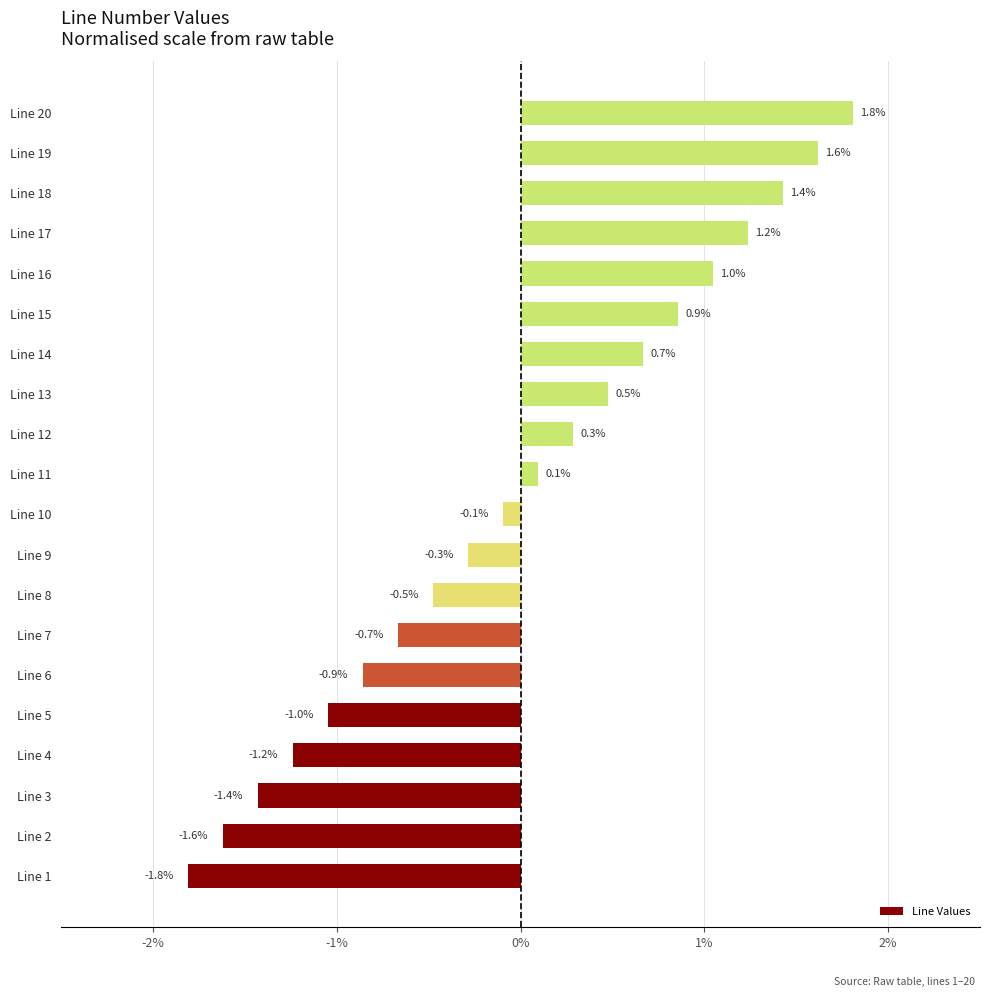

Reading bottom to top, transcribe all the data shown in this chart.

-1.8	-1.6	-1.4	-1.2	-1.0	-0.9	-0.7	-0.5	-0.3	-0.1	0.1	0.3	0.5	0.7	0.9	1.0	1.2	1.4	1.6	1.8